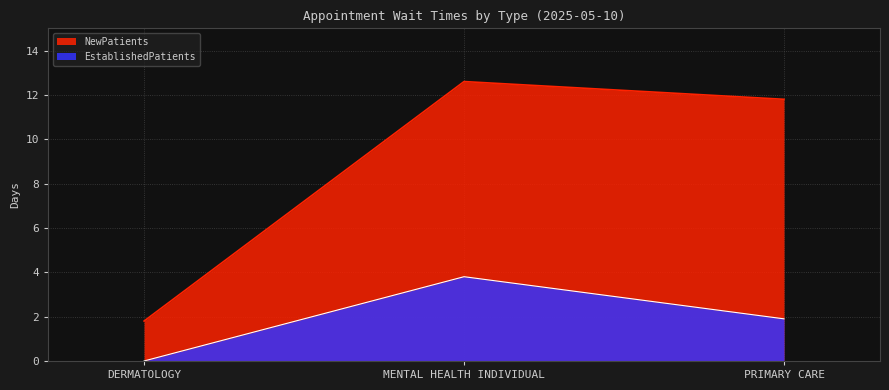

Which series has the widest spread of values?

NewPatients